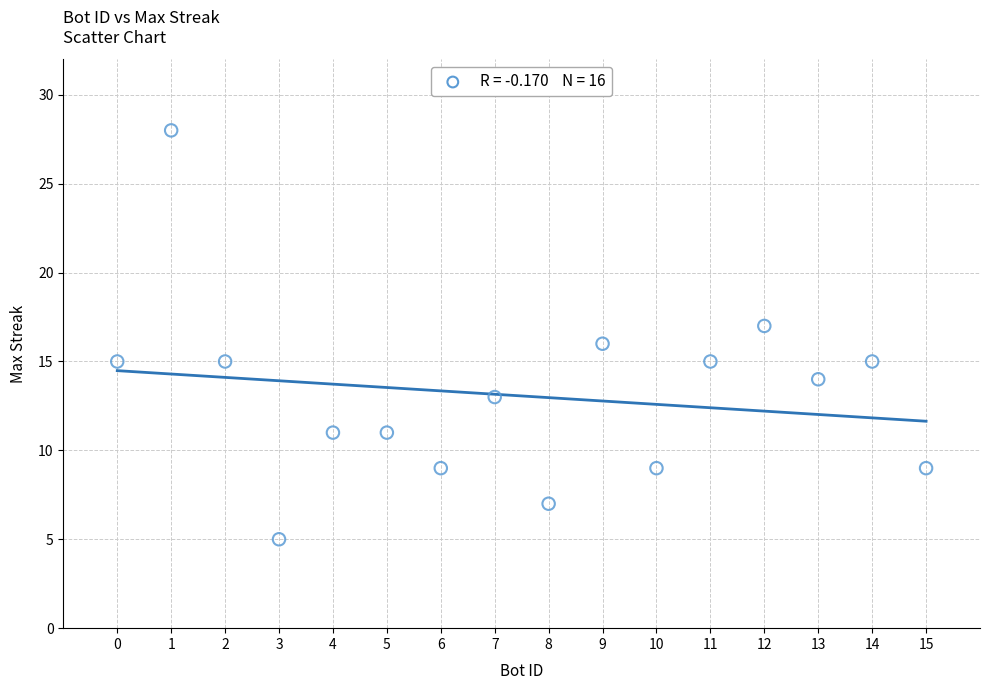

What is the range of Y values (max minus min)?

23